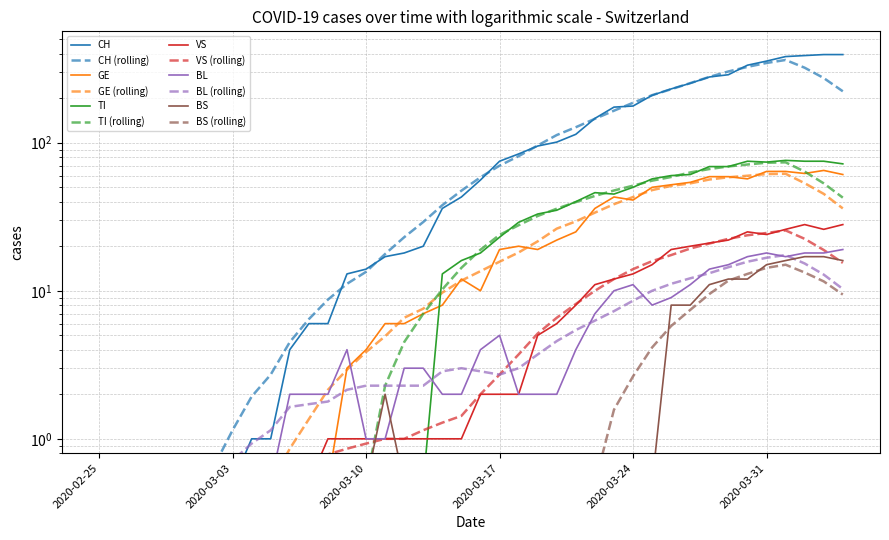

Between 2020-03-24 and 2020-04-03, which series saw the biggest shift?

CH